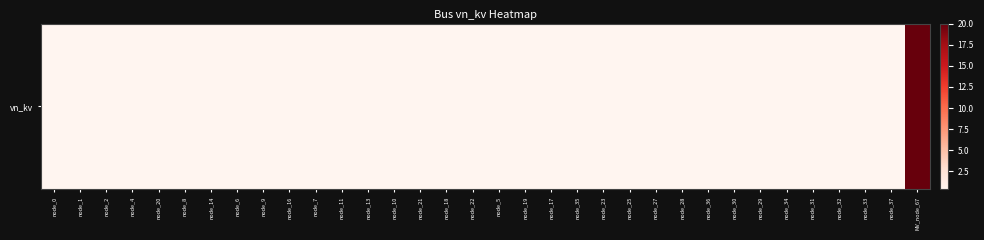

Rank the categories by value from highest to lowest.

MV_node_67, node_0, node_1, node_2, node_4, node_20, node_8, node_14, node_6, node_9, node_16, node_7, node_11, node_13, node_10, node_21, node_18, node_22, node_5, node_19, node_17, node_35, node_23, node_25, node_27, node_28, node_36, node_30, node_29, node_34, node_31, node_32, node_33, node_37